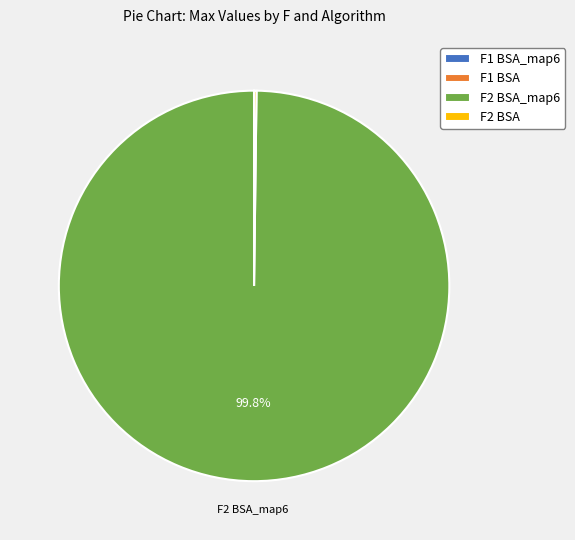

Is there any slice that represents more than half of the pie?

Yes